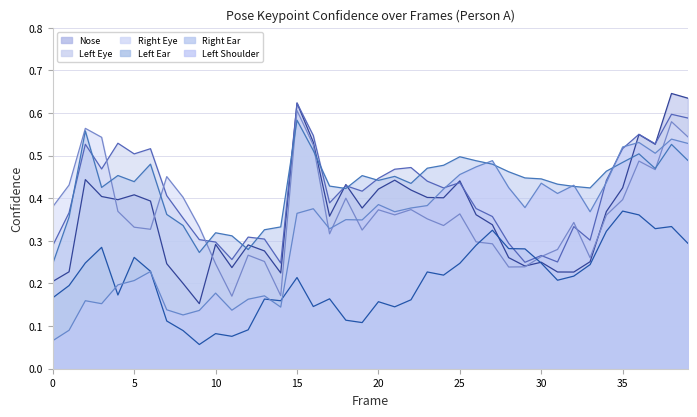

How many interior local peaks does the a_right_ear_confidence series have?

10